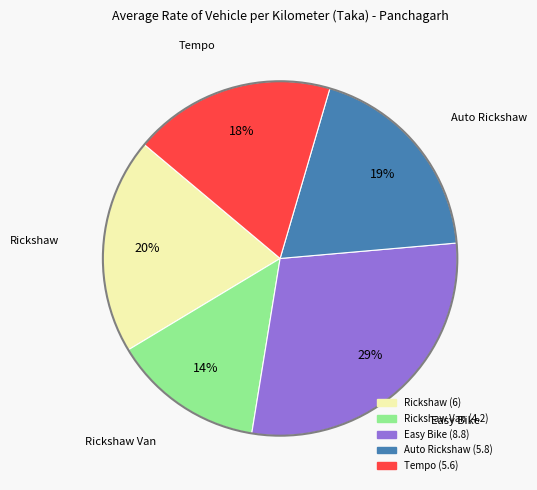

Is there any slice that represents more than half of the pie?

No